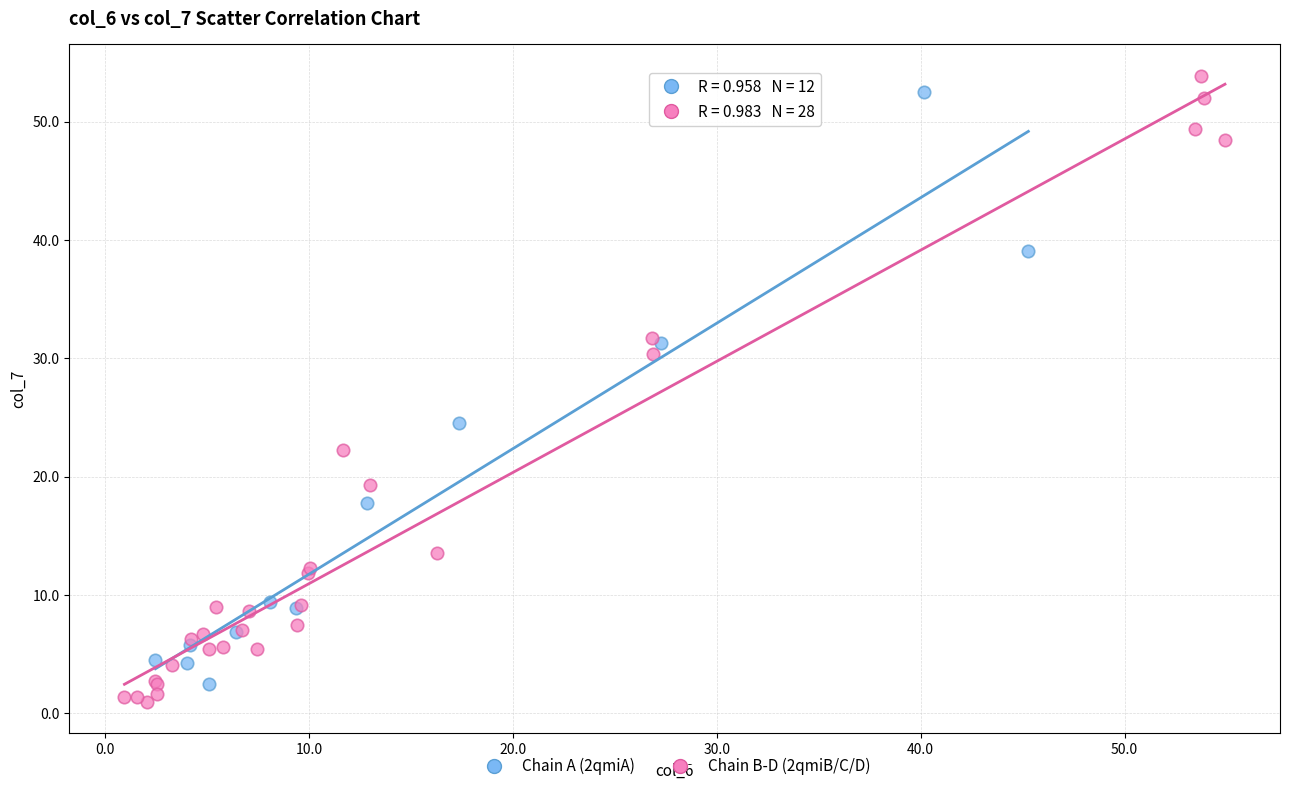

Which series has the widest spread of Y values?

Chain B-D (2qmiB/C/D)